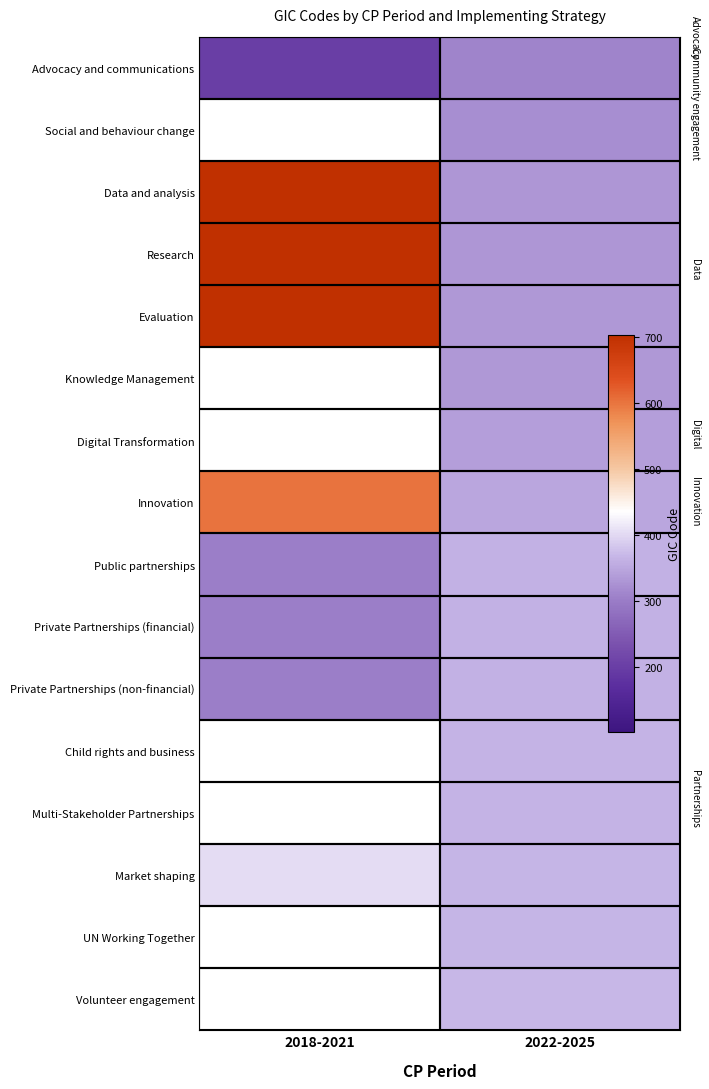

List the series in order of their overall mean, highest first.

Social and behaviour change, Evaluation, Research, Data and analysis, Knowledge Management, Digital Transformation, Innovation, Private Partnerships (non-financial), Advocacy and communications, Child rights and business, Multi-Stakeholder Partnerships, Market shaping, UN Working Together, Volunteer engagement, Private Partnerships (financial), Public partnerships